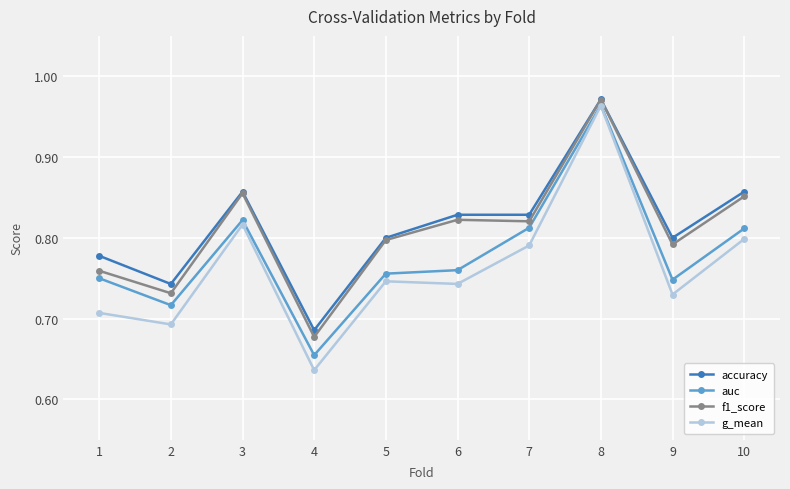

Which series has the largest range (max minus min)?

g_mean